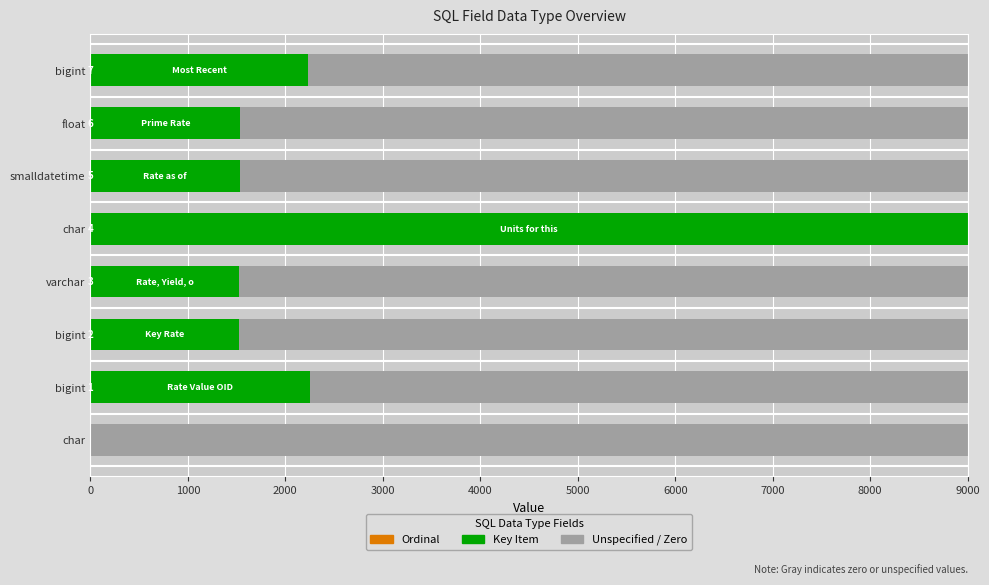

Reading left to right, extract all data points from this chart.

Ordinal: 0	1	2	3	4	5	6	7
Key Item: 0	2256	1523	1524	8995	1525	1526	2230